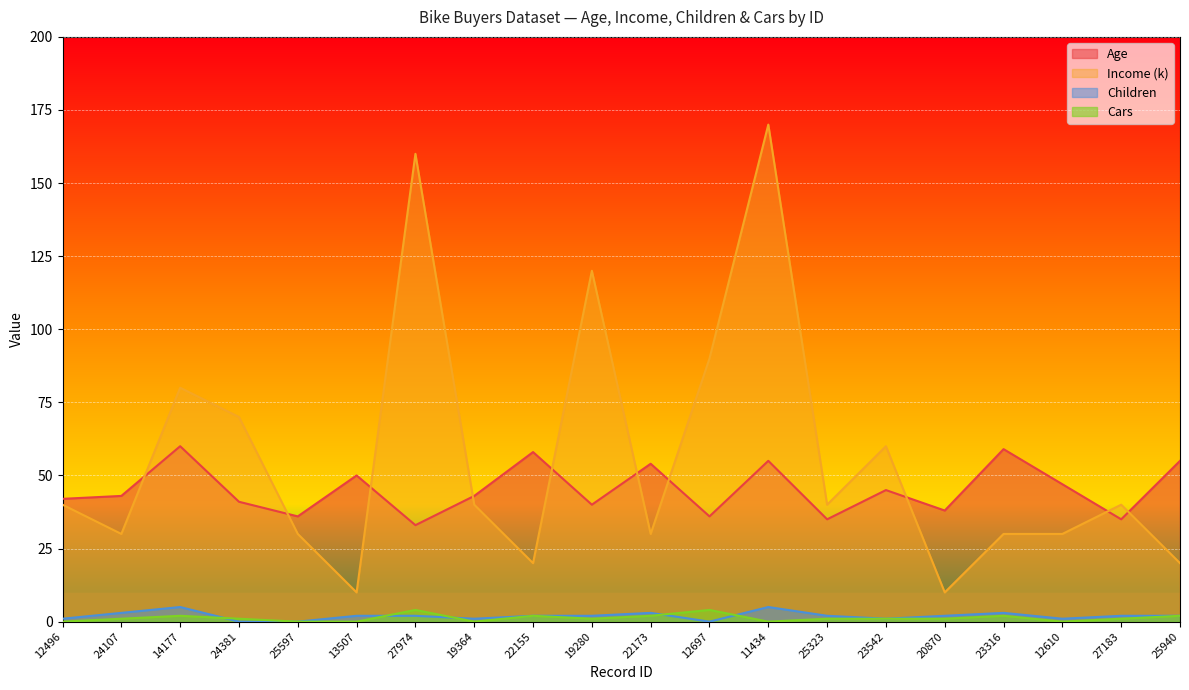

List the labels in order of Children value, smallest first.

24381, 25597, 12697, 12496, 19364, 23542, 12610, 13507, 27974, 22155, 19280, 25323, 20870, 27183, 25940, 24107, 22173, 23316, 14177, 11434